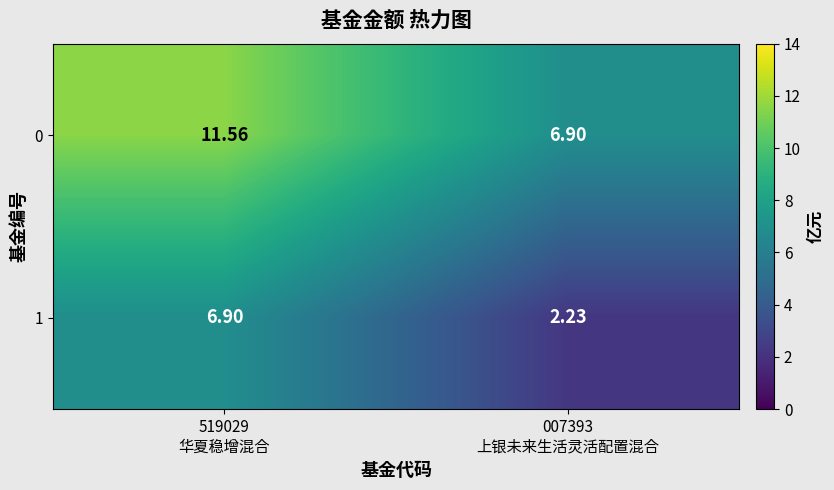

Between 519029
华夏稳增混合 and 007393
上银未来生活灵活配置混合, which series saw the biggest shift?

1